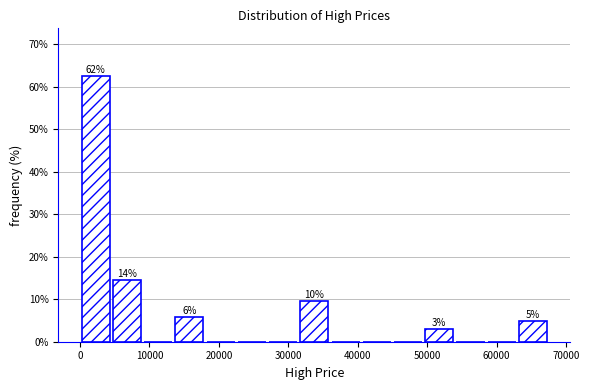

Over which range of the x-axis is the bar tallest?

0 to 5000